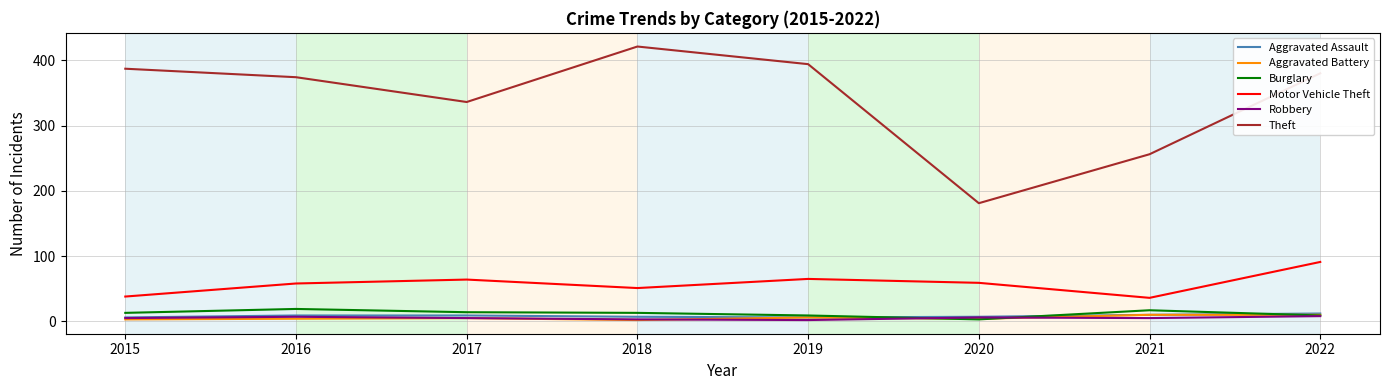

Which series has the largest range (max minus min)?

Theft